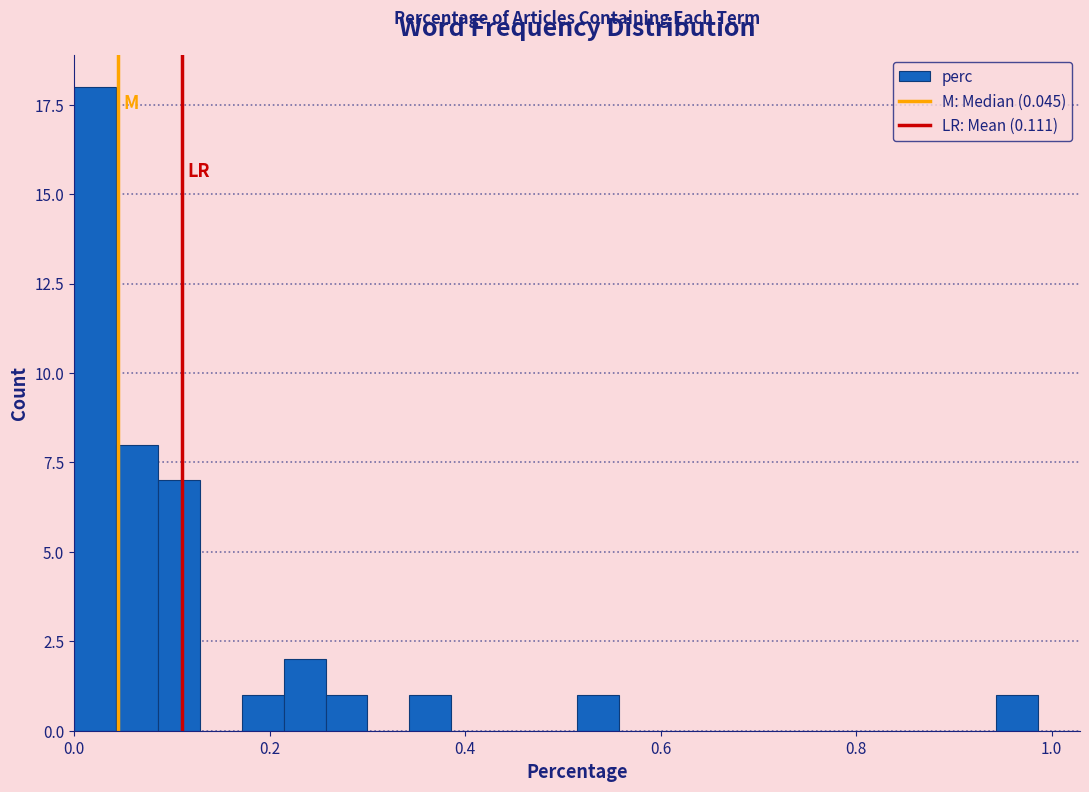

Around what value on the x-axis is the tallest bar? Give the approximate position of its centre, as read against the axis.

0.02